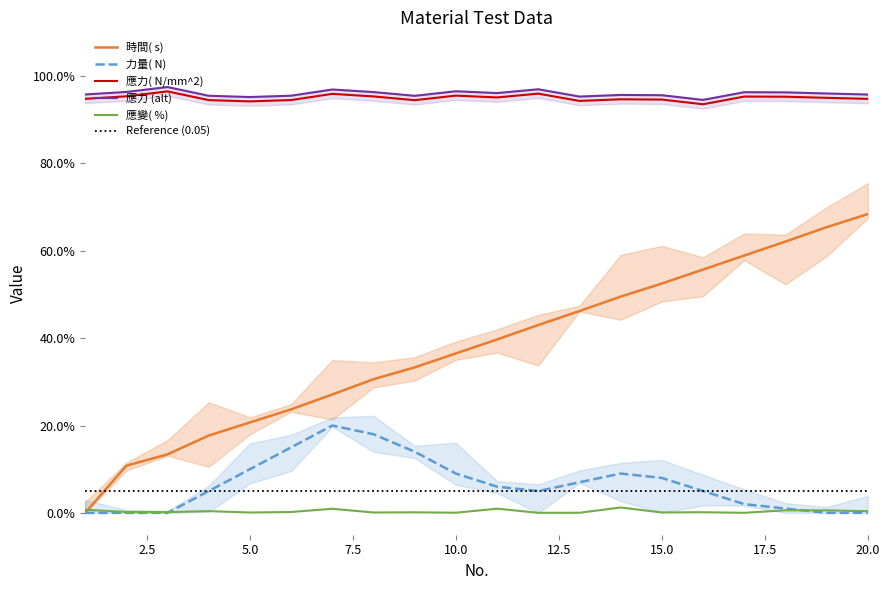

What is the sum of the 時間( s)  values at 15 and 13?

1.0